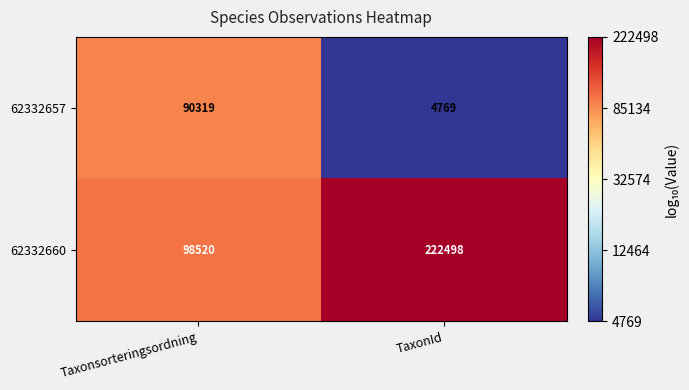

Rank the series by their maximum value, from lowest to highest.

62332657, 62332660